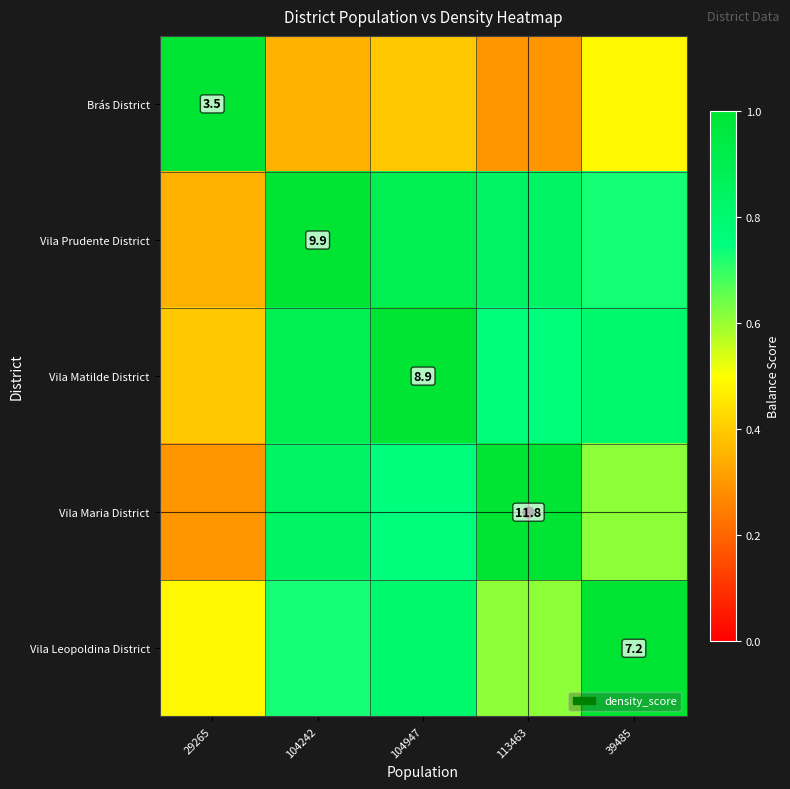

Between 39485 and 104947, which is larger?

39485